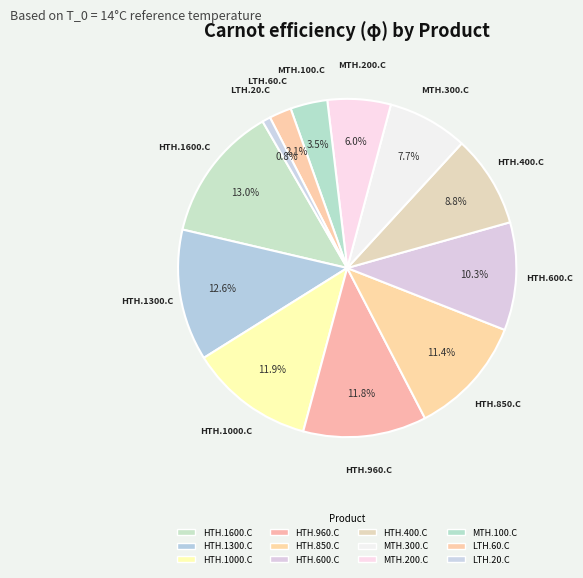

What is the change in value from HTH.1300.C to MTH.100.C?

-0.6